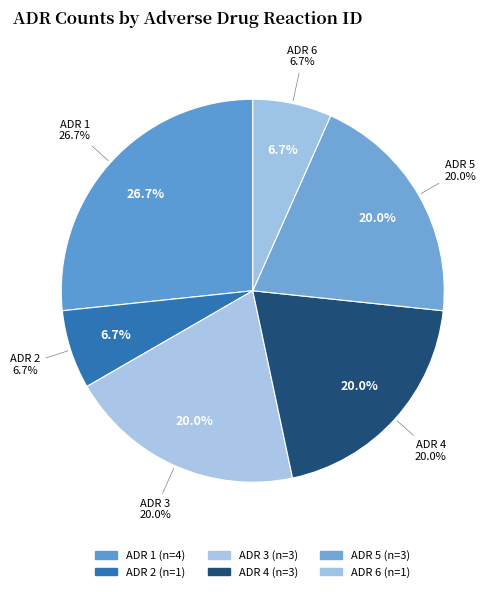

What is the largest slice in the pie chart?

ADR 1